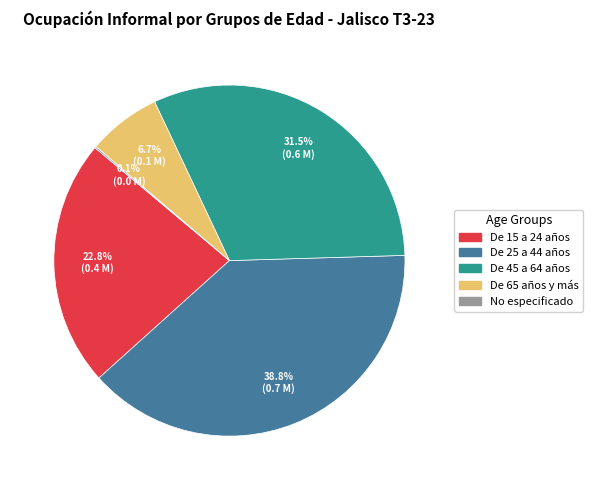

Which has a higher value, De 15 a 24 años or De 25 a 44 años?

De 25 a 44 años